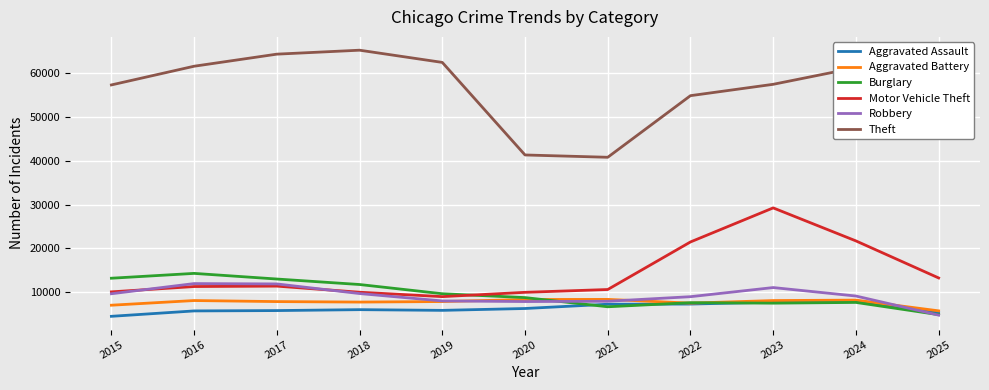

What is the total value across all series at 2016?

112958